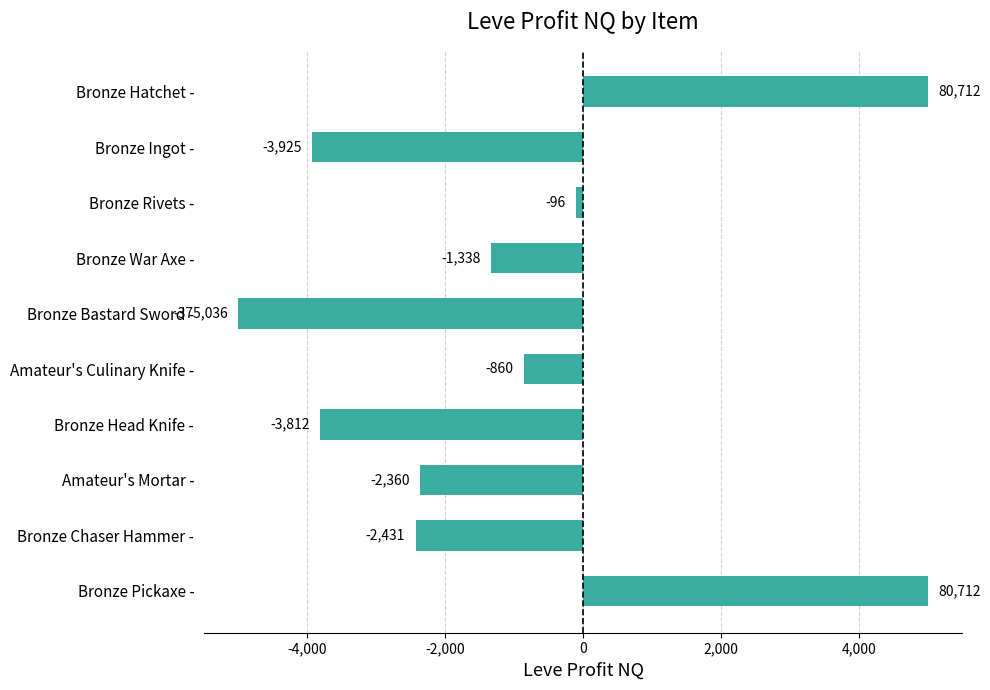

Where is the data nearest to the value 0?

Bronze Rivets -